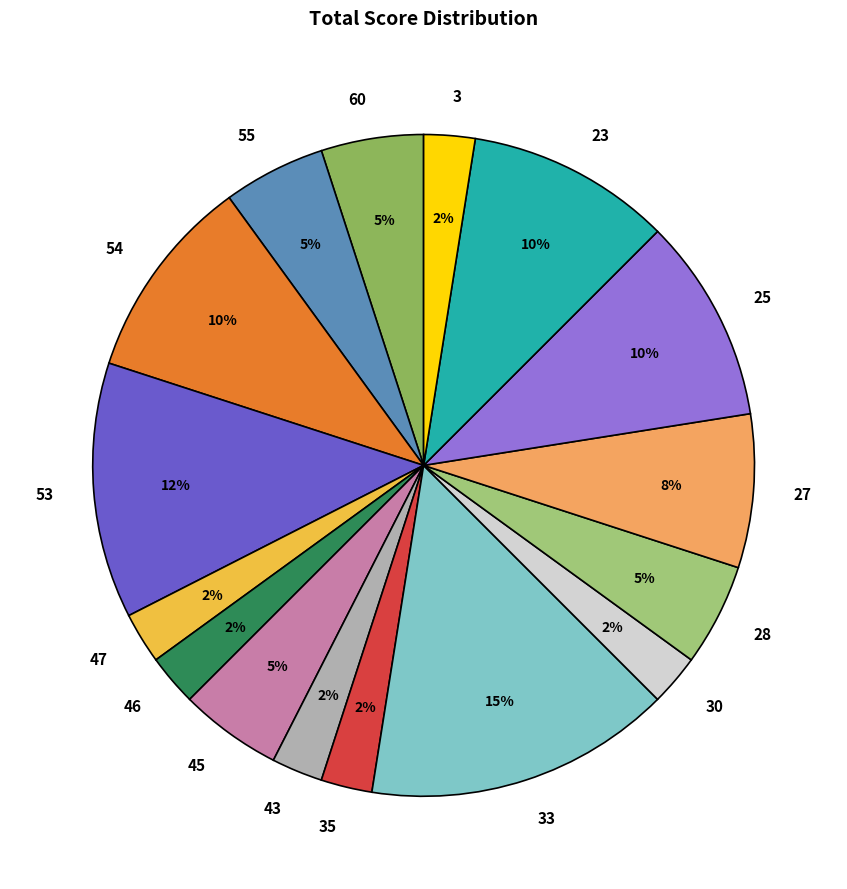

The 46 slice represents 10% of the pie. True or false?

False